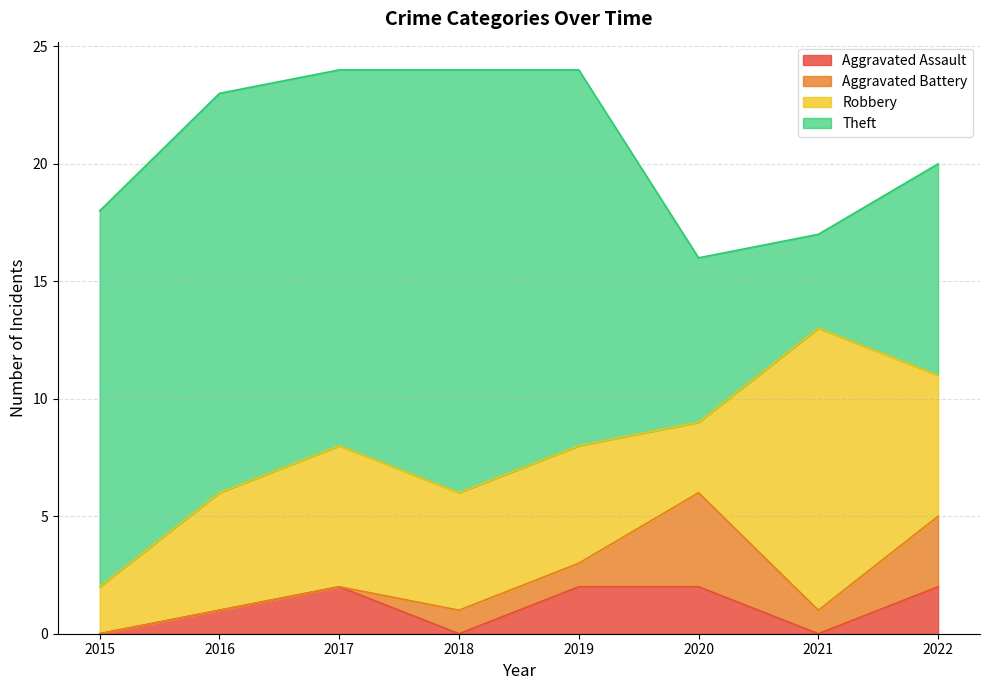

Where does the Theft series first go above 16?

2016